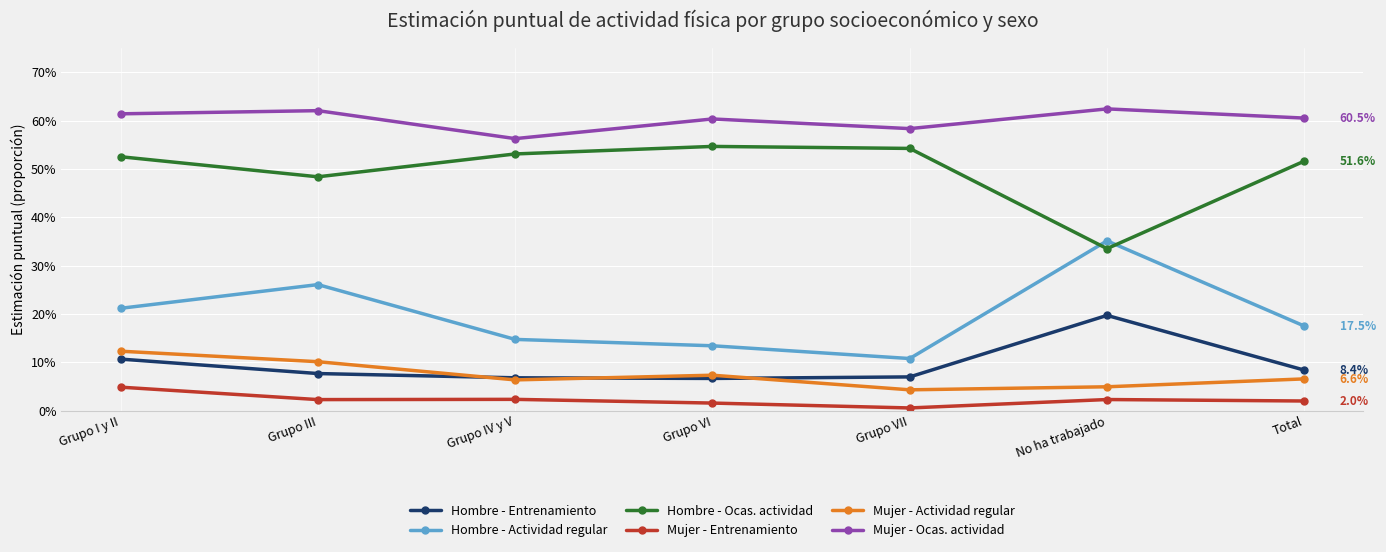

What are all the series names shown in the legend?

Hombre - Entrenamiento, Hombre - Actividad regular, Hombre - Ocas. actividad, Mujer - Entrenamiento, Mujer - Actividad regular, Mujer - Ocas. actividad